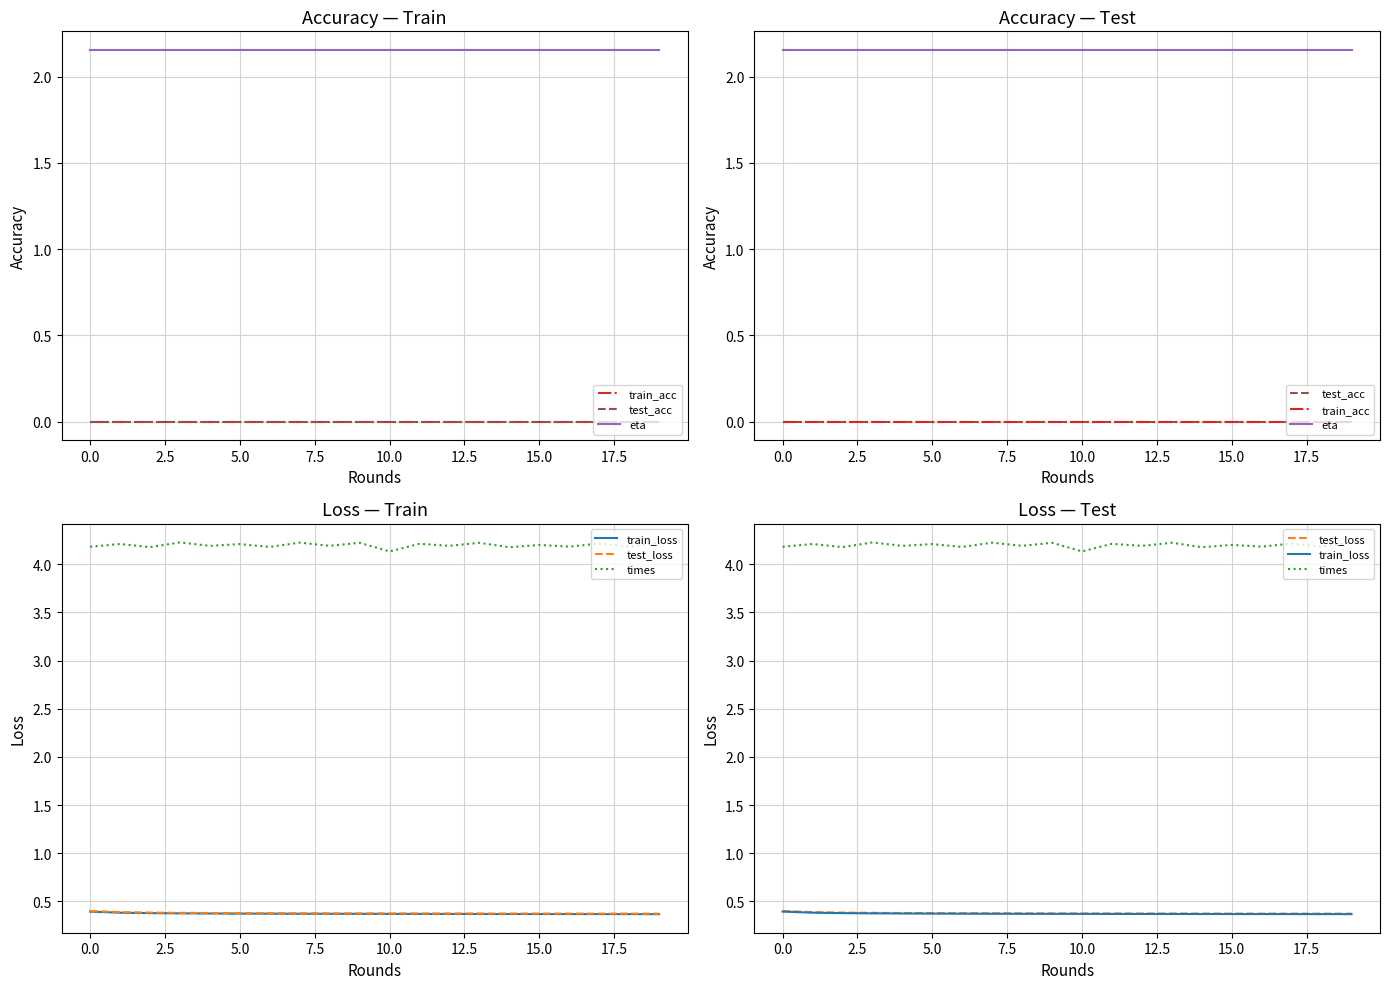

True or false: test_acc and train_acc cross at least once.

False